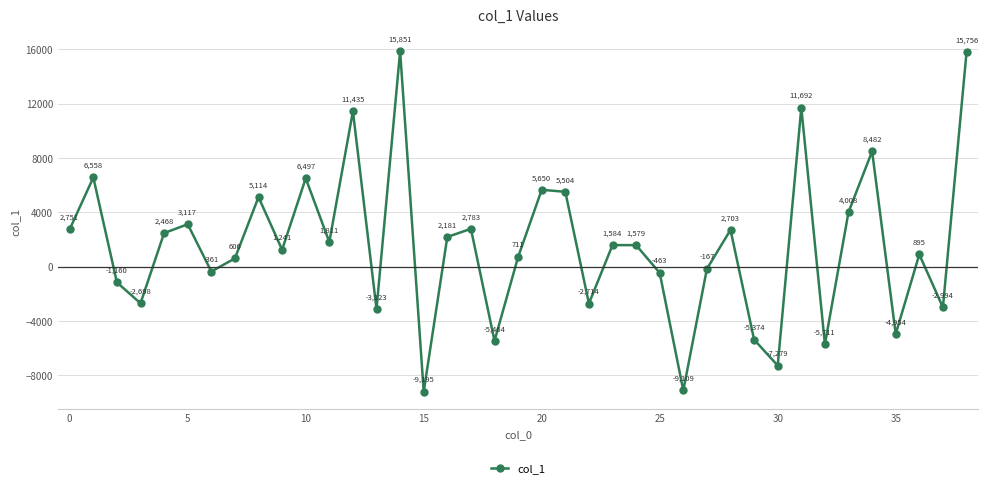

What is the value of the 8th point from the left?

605.7